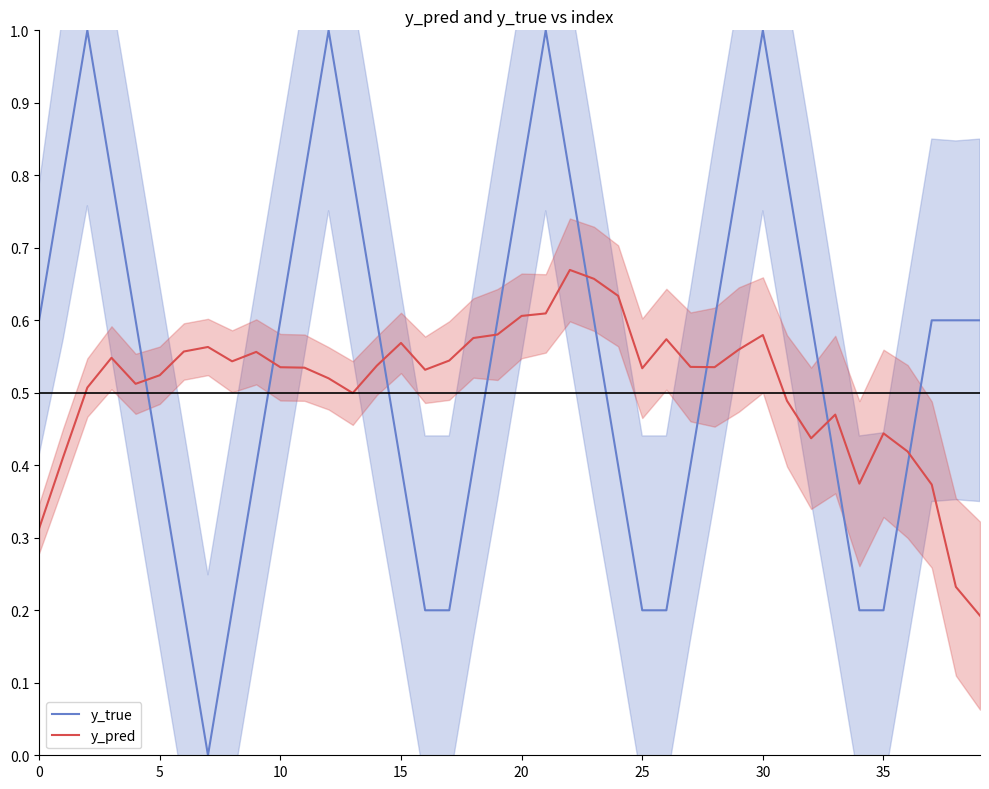

True or false: y_true and y_pred cross at least once.

True